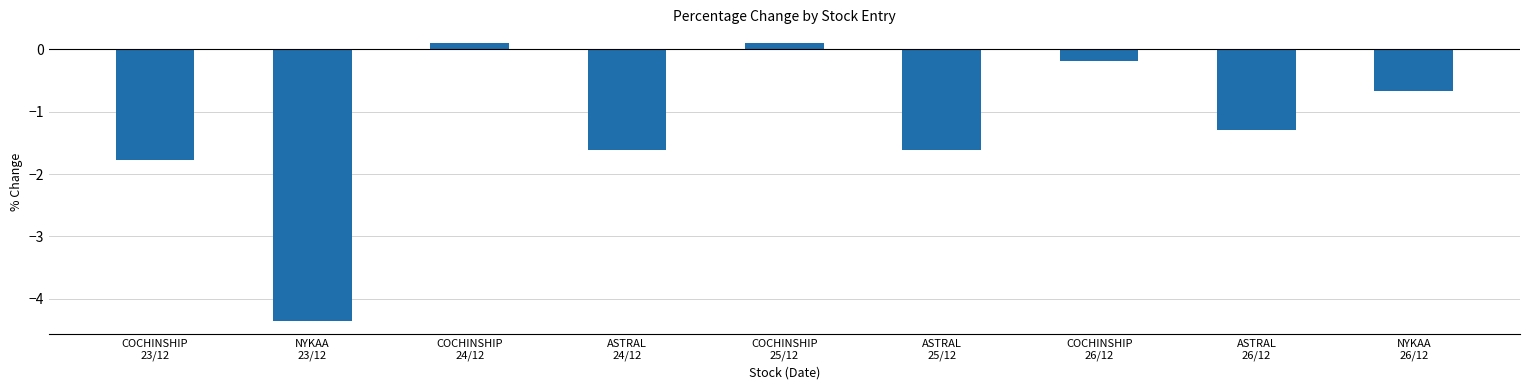

What is the sum of all values?

-11.3